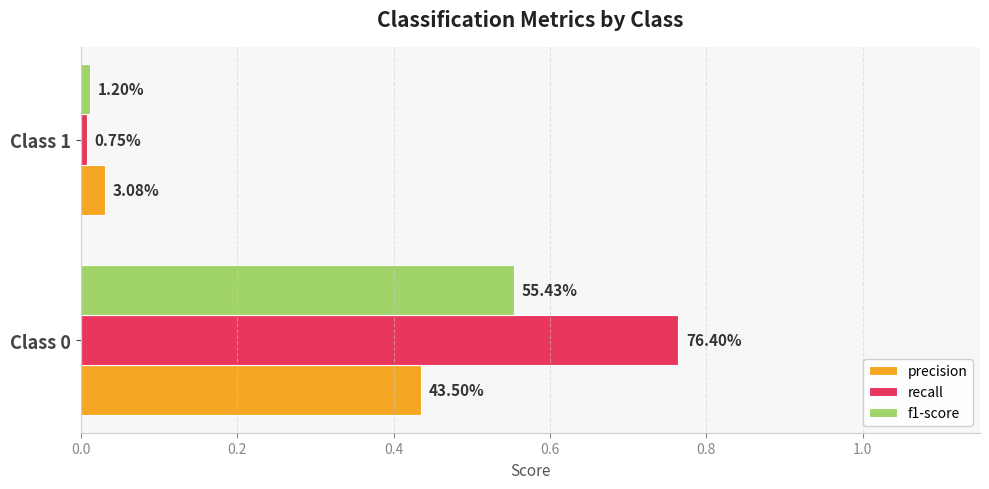

What are all the series names shown in the legend?

precision, recall, f1-score